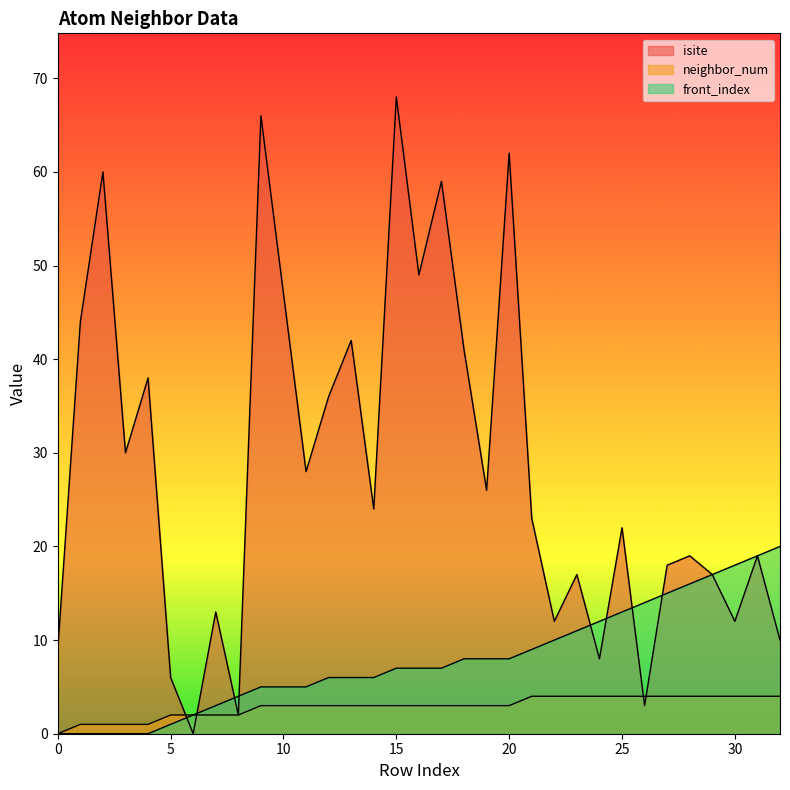

Reading left to right, what are all the values shown in this chart?

isite: 0=9	1=44	2=60	3=30	4=38	5=6	6=0	7=13	8=2	9=66	10=47	11=28	12=36	13=42	14=24	15=68	16=49	17=59	18=41	19=26	20=62	21=23	22=12	23=17	24=8	25=22	26=3	27=18	28=19	29=17	30=12	31=19	32=10
neighbor_num: 0=0	1=1	2=1	3=1	4=1	5=2	6=2	7=2	8=2	9=3	10=3	11=3	12=3	13=3	14=3	15=3	16=3	17=3	18=3	19=3	20=3	21=4	22=4	23=4	24=4	25=4	26=4	27=4	28=4	29=4	30=4	31=4	32=4
front_index: 0=0	1=0	2=0	3=0	4=0	5=1	6=2	7=3	8=4	9=5	10=5	11=5	12=6	13=6	14=6	15=7	16=7	17=7	18=8	19=8	20=8	21=9	22=10	23=11	24=12	25=13	26=14	27=15	28=16	29=17	30=18	31=19	32=20